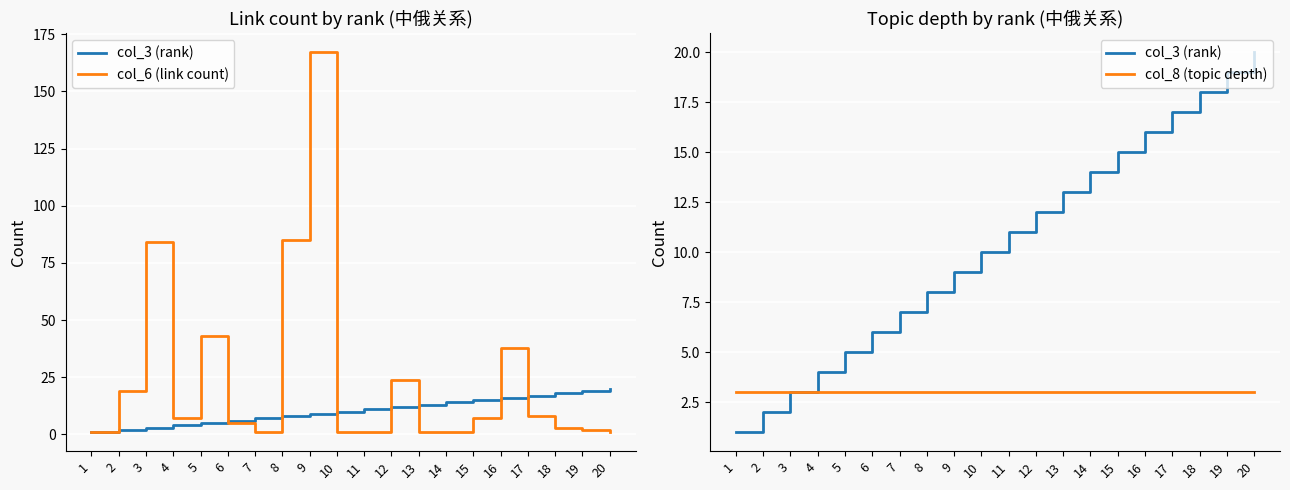

Rank the series by their maximum value, from highest to lowest.

col_6 (link count), col_3 (rank), col_8 (topic depth)